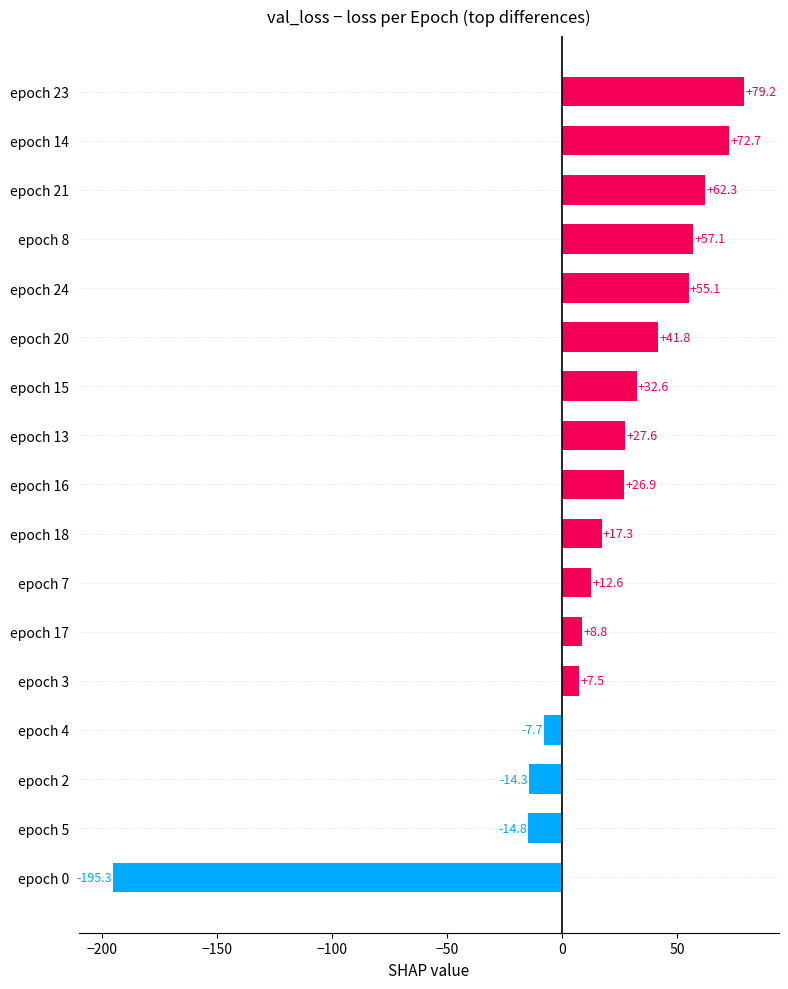

The value at epoch 21 is 107.6. True or false?

False